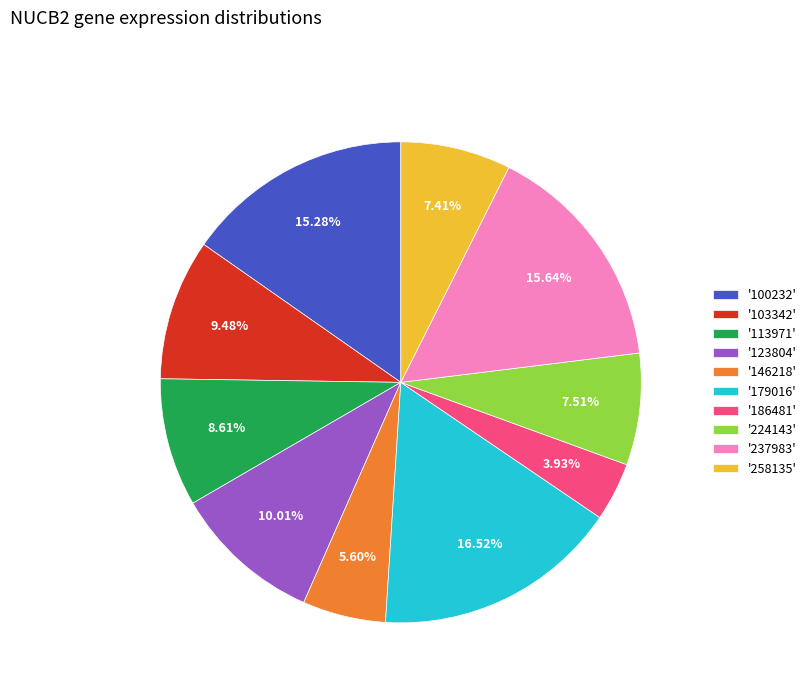

Is the sum of '113971' and '100232' greater than half?

No